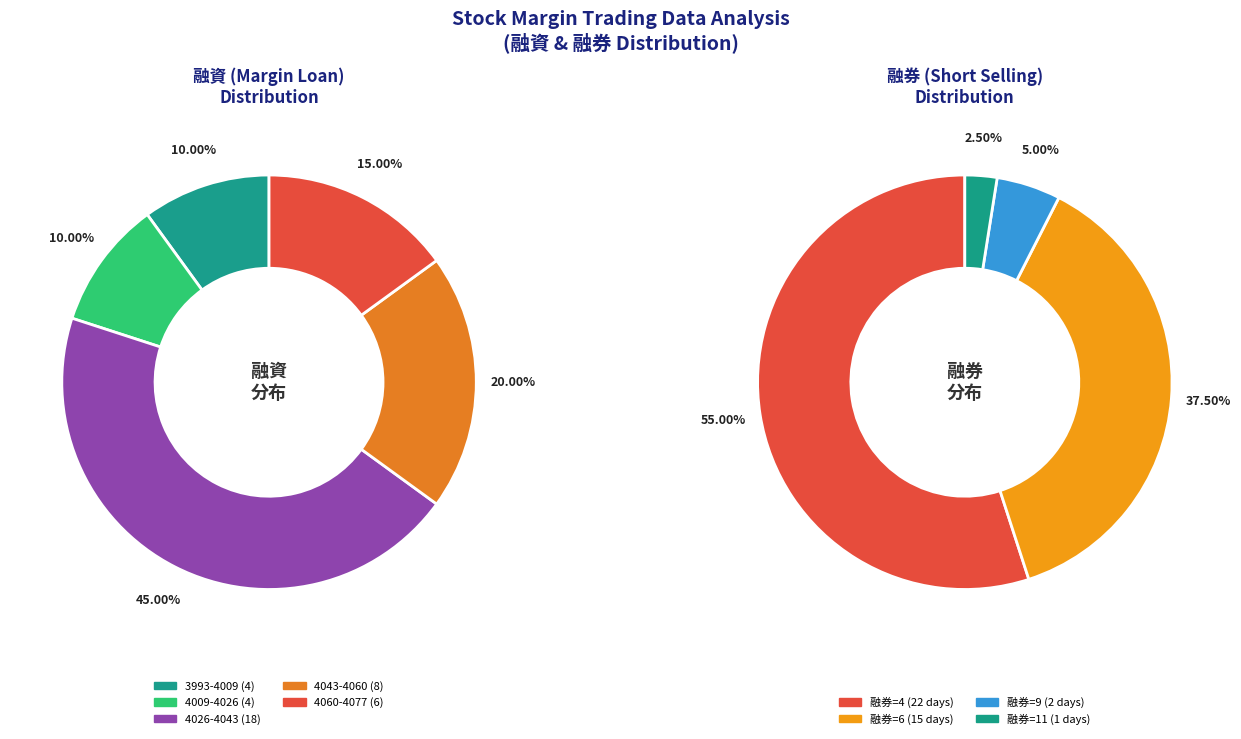

Is there any slice that represents more than half of the pie?

No